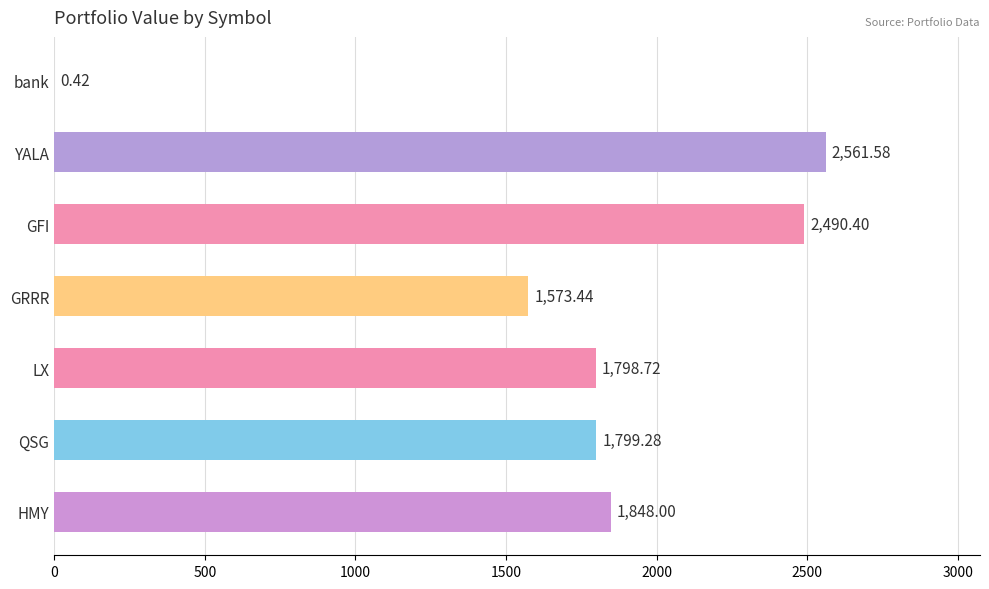

At which label is the value closest to 1281?

GRRR